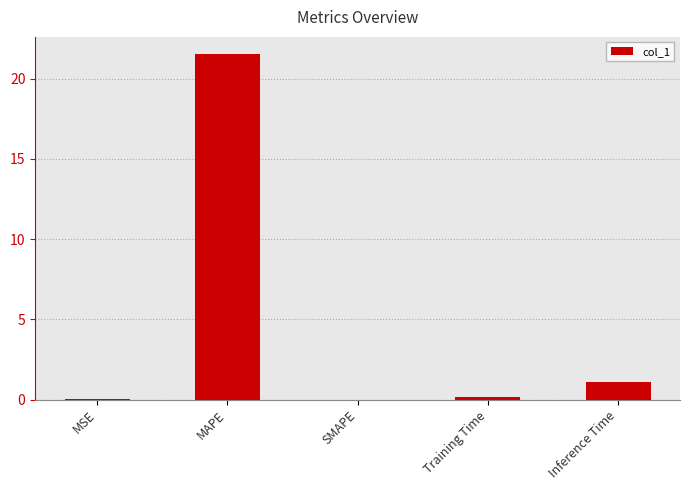

True or false: the data shows 2.0 at Inference Time.

False